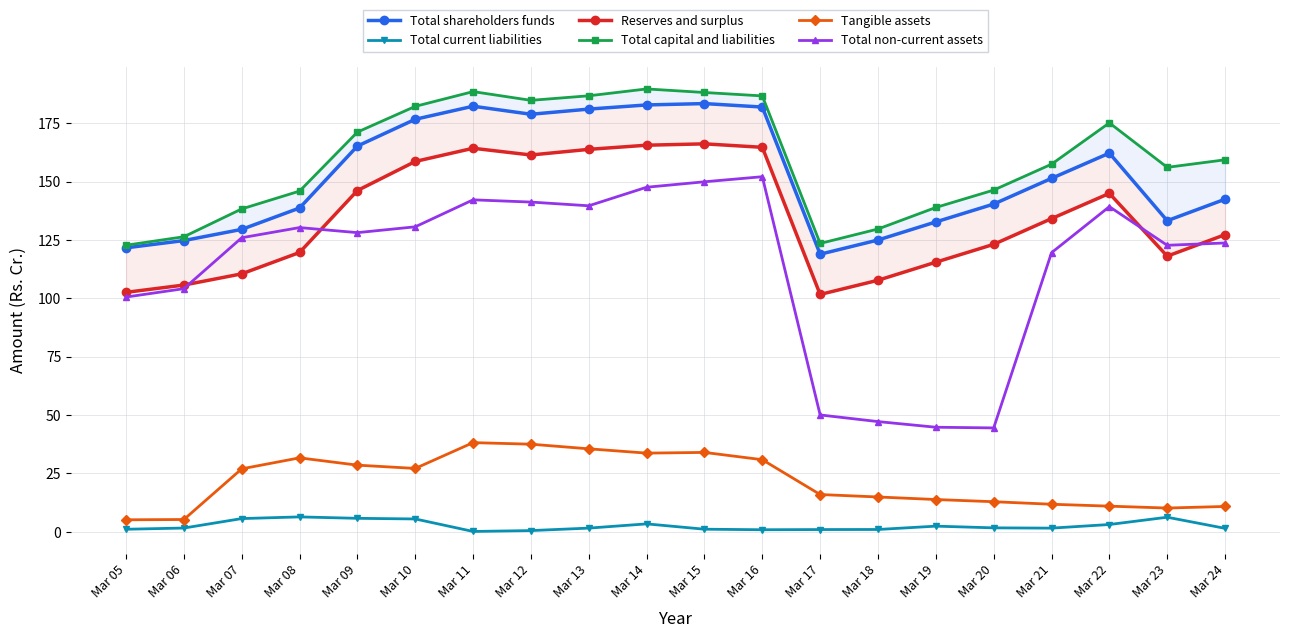

Reading left to right, list all the values displayed in this chart.

Total shareholders funds: 121.6	124.7	129.5	138.7	165.2	176.7	182.2	178.8	181.0	182.8	183.4	181.9	118.9	125.0	132.7	140.3	151.4	162.2	133.2	142.4
Total current liabilities: 1.1	1.6	5.7	6.4	5.8	5.5	0.2	0.6	1.6	3.4	1.1	0.9	1.0	1.0	2.5	1.7	1.6	3.1	6.3	1.5
Reserves and surplus: 102.6	105.7	110.5	119.6	146.2	158.6	164.2	161.4	163.8	165.6	166.1	164.7	101.7	107.7	115.5	123.1	134.1	144.9	118.0	127.2
Total capital and liabilities: 122.7	126.4	138.3	145.9	171.2	182.2	188.5	184.8	186.7	189.7	188.1	186.7	123.5	129.7	138.9	146.3	157.4	175.1	156.1	159.3
Tangible assets: 5.2	5.3	27.0	31.7	28.6	27.2	38.2	37.5	35.6	33.7	34.0	30.9	16.0	14.9	13.8	12.9	11.8	11.0	10.2	10.9
Total non-current assets: 100.5	104.1	125.9	130.3	128.1	130.6	142.2	141.2	139.6	147.6	149.9	152.1	50.1	47.2	44.8	44.5	119.5	139.2	122.7	123.7